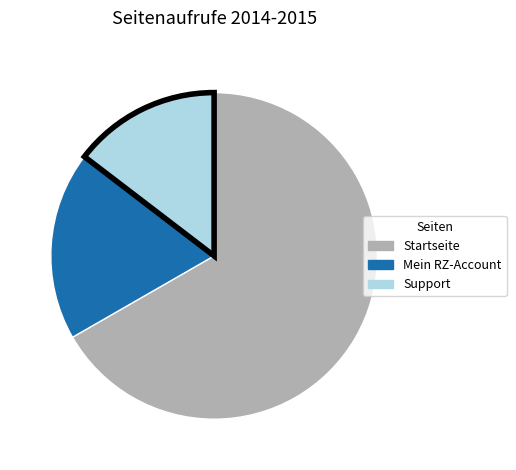

Rank the categories by value from lowest to highest.

Support, Mein RZ-Account, Startseite